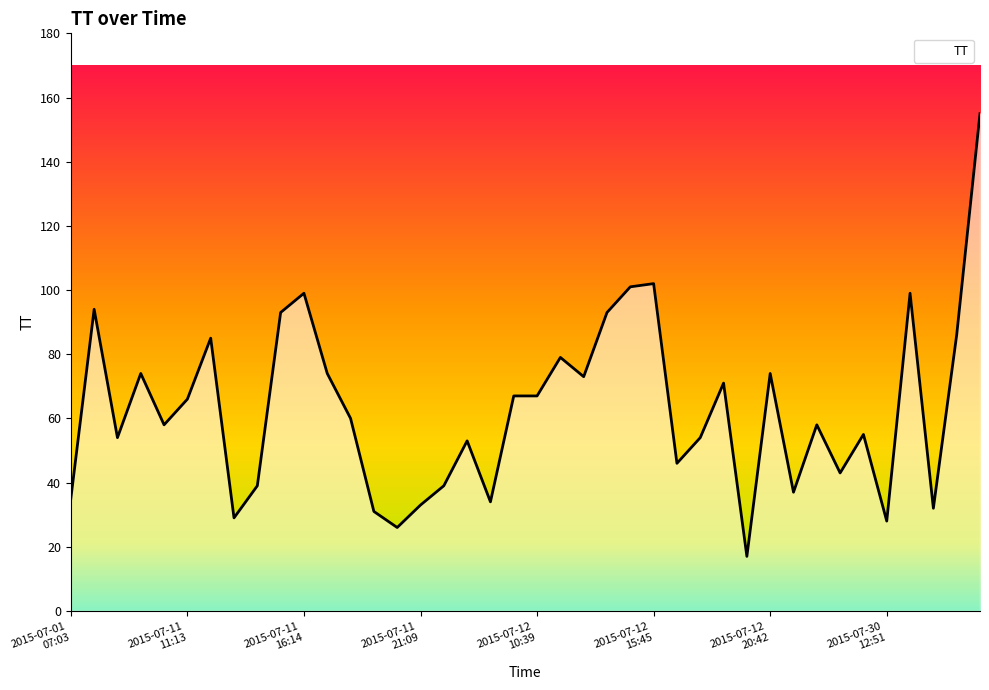

What is the difference between the maximum and minimum values?

138